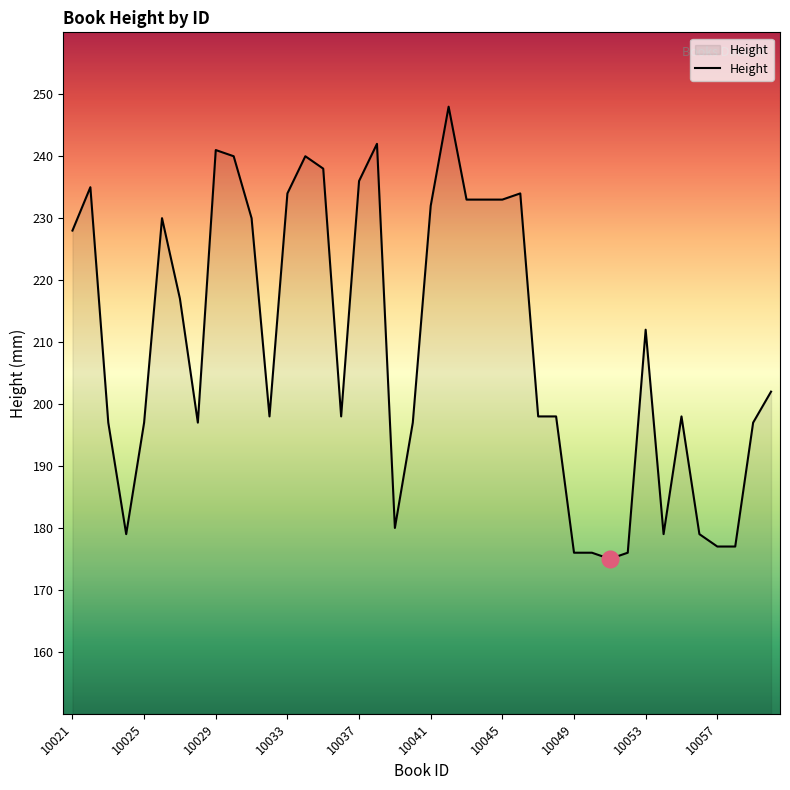

True or false: there are more than 2 points higher than both neighbors.

True